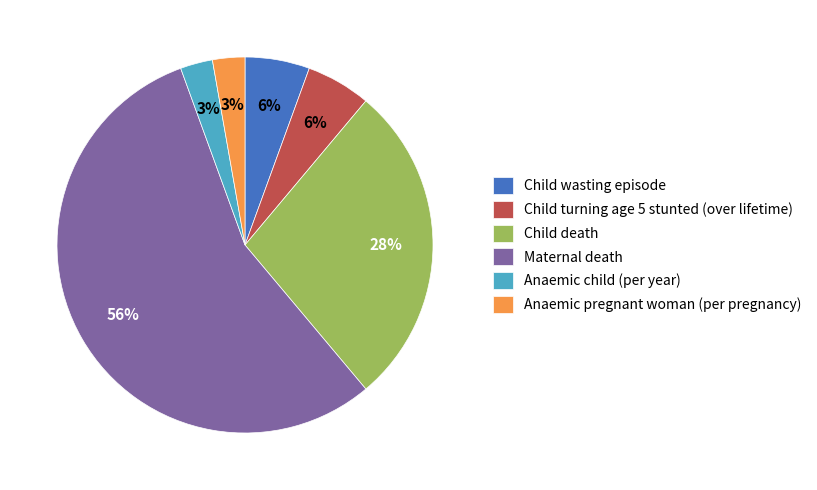

Is it true that Child death is 40% of the pie?

False